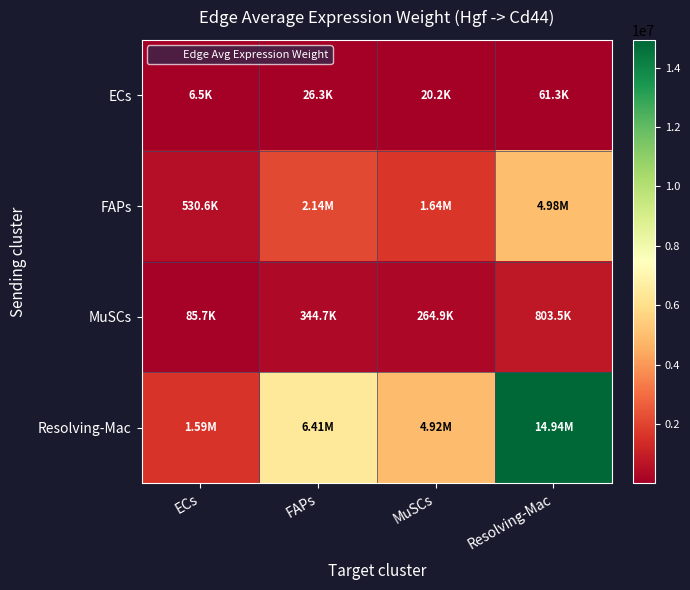

Reading right to left, transcribe all the data shown in this chart.

ECs: Resolving-Mac=61317.2	MuSCs=20211.0	FAPs=26303.8	ECs=6537.1
FAPs: Resolving-Mac=4977407.5	MuSCs=1640624.7	FAPs=2135203.5	ECs=530648.5
MuSCs: Resolving-Mac=803545.5	MuSCs=264860.1	FAPs=344704.2	ECs=85667.1
Resolving-Mac: Resolving-Mac=14937598.5	MuSCs=4923646.0	FAPs=6407916.6	ECs=1592518.6